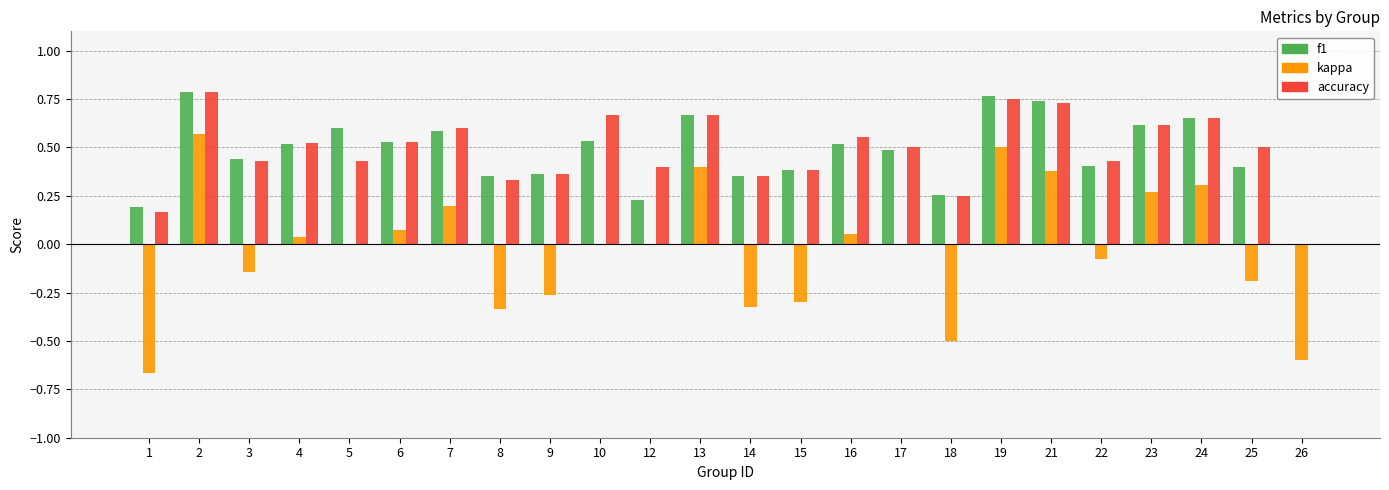

Is the value of accuracy at 8 greater than the value of kappa at 18?

Yes